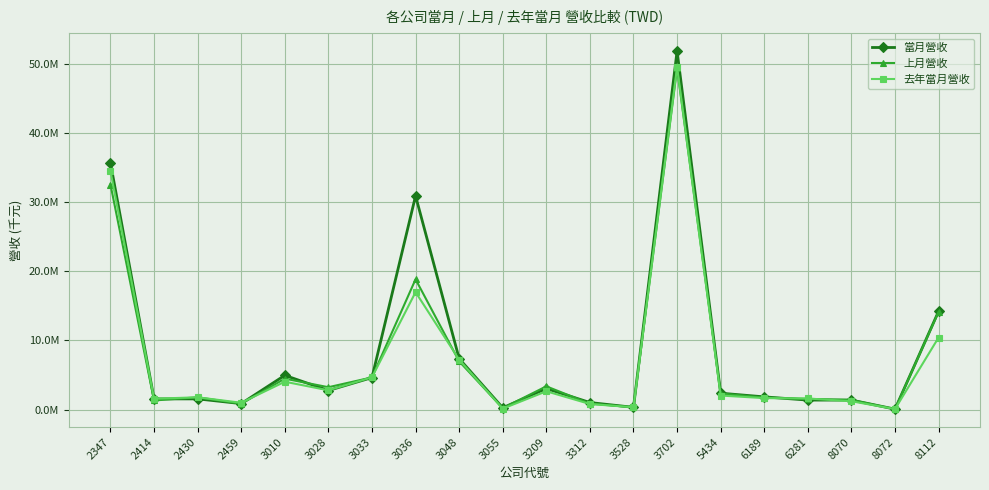

What are all the series names shown in the legend?

當月營收, 上月營收, 去年當月營收